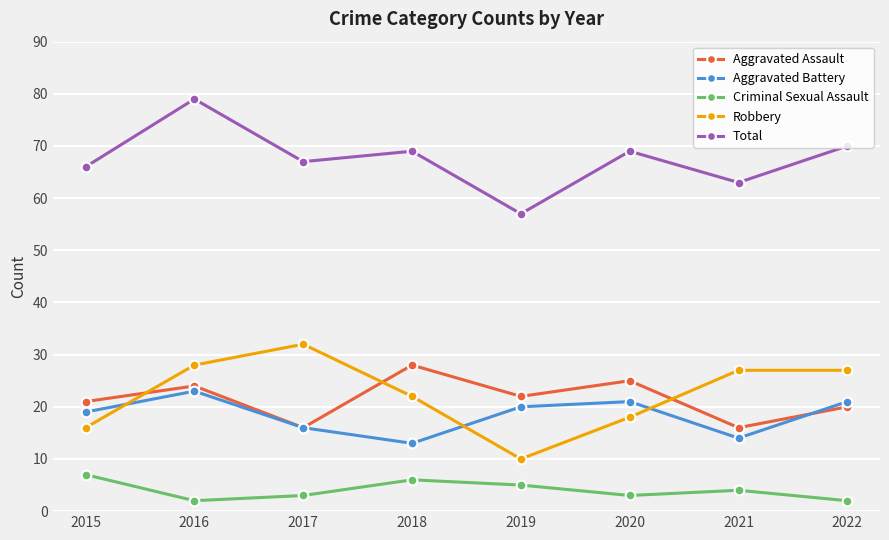

How many data points in Aggravated Battery are less than 20?

4